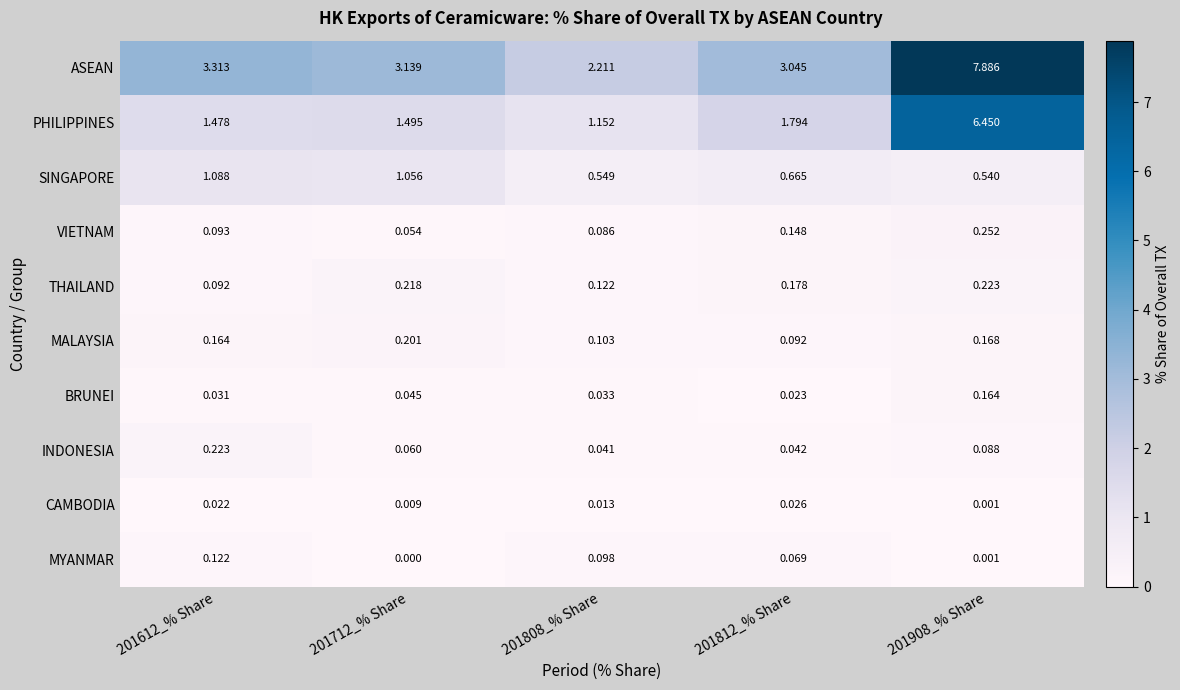

Which series has the widest spread of values?

ASEAN